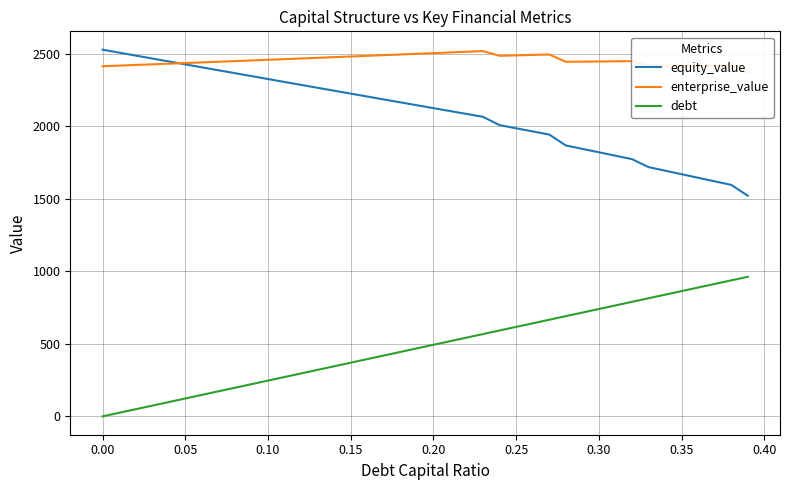

What is the difference between the maximum and minimum values in the enterprise_value series?

149.1